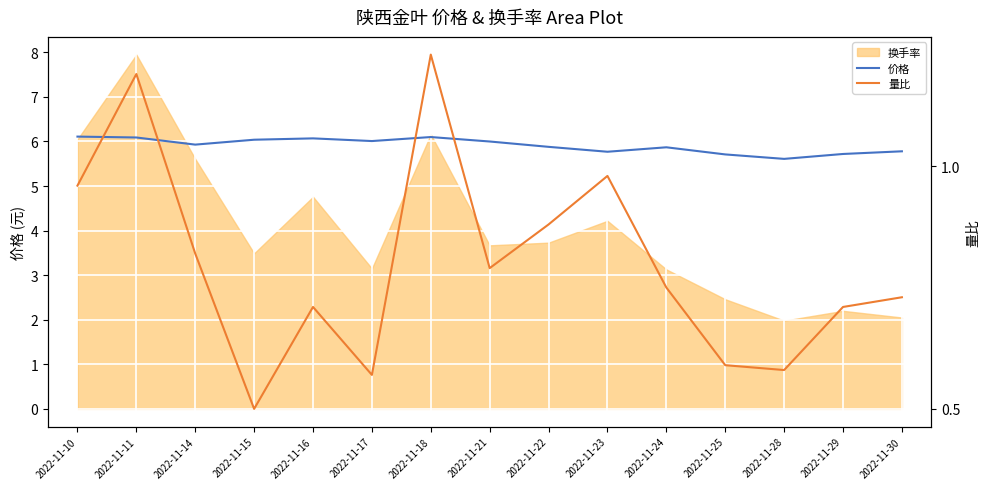

Does the chart display data point markers on the line(s)?

No